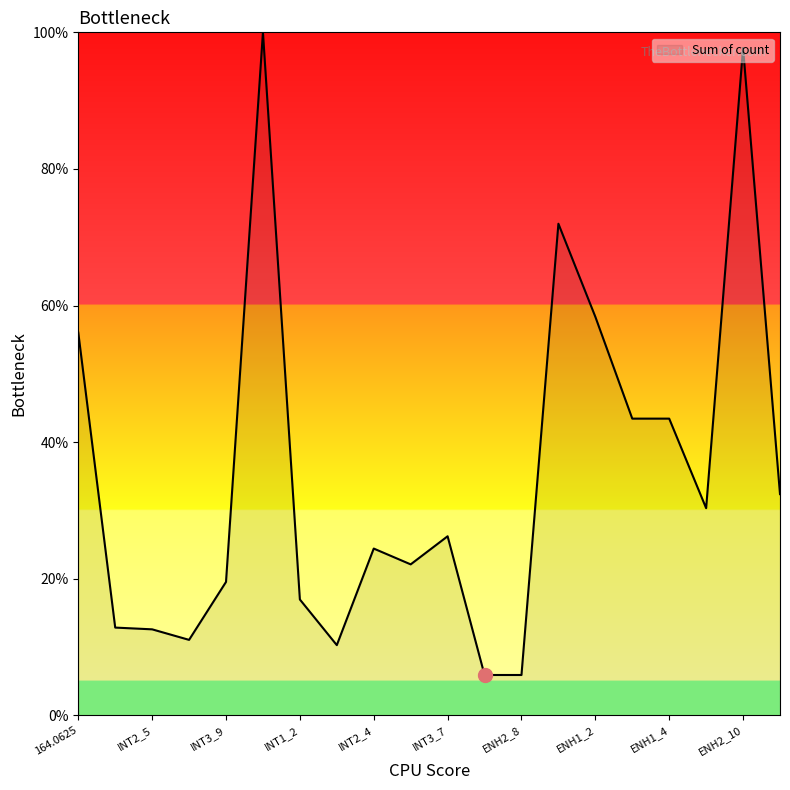

How many categories are shown in the chart?

20